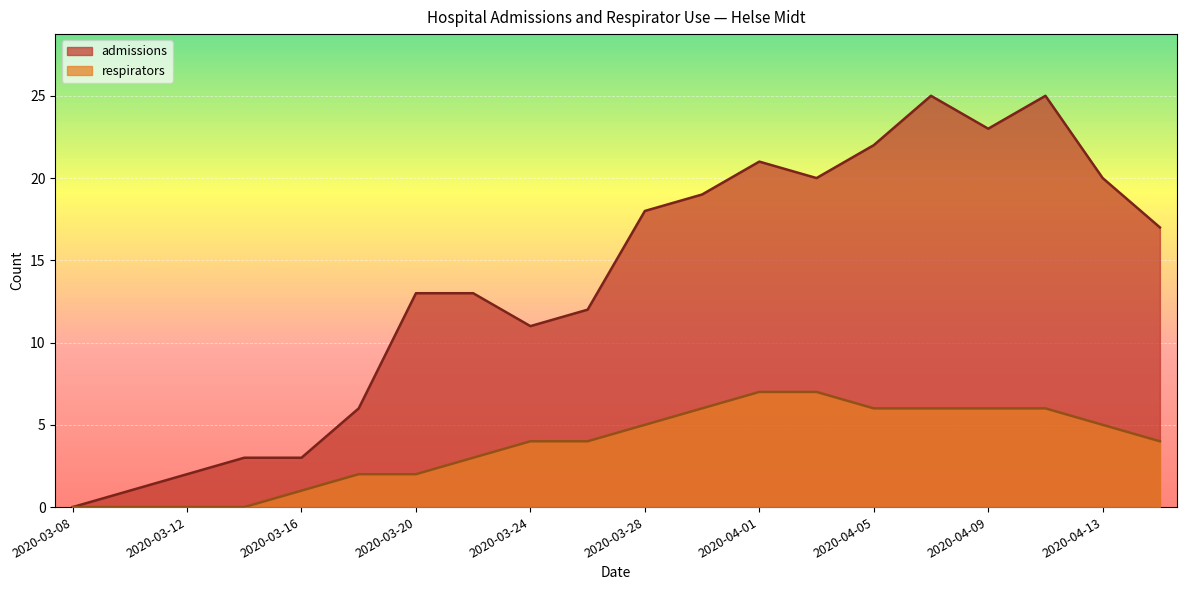

What is the average value of the admissions series?

14